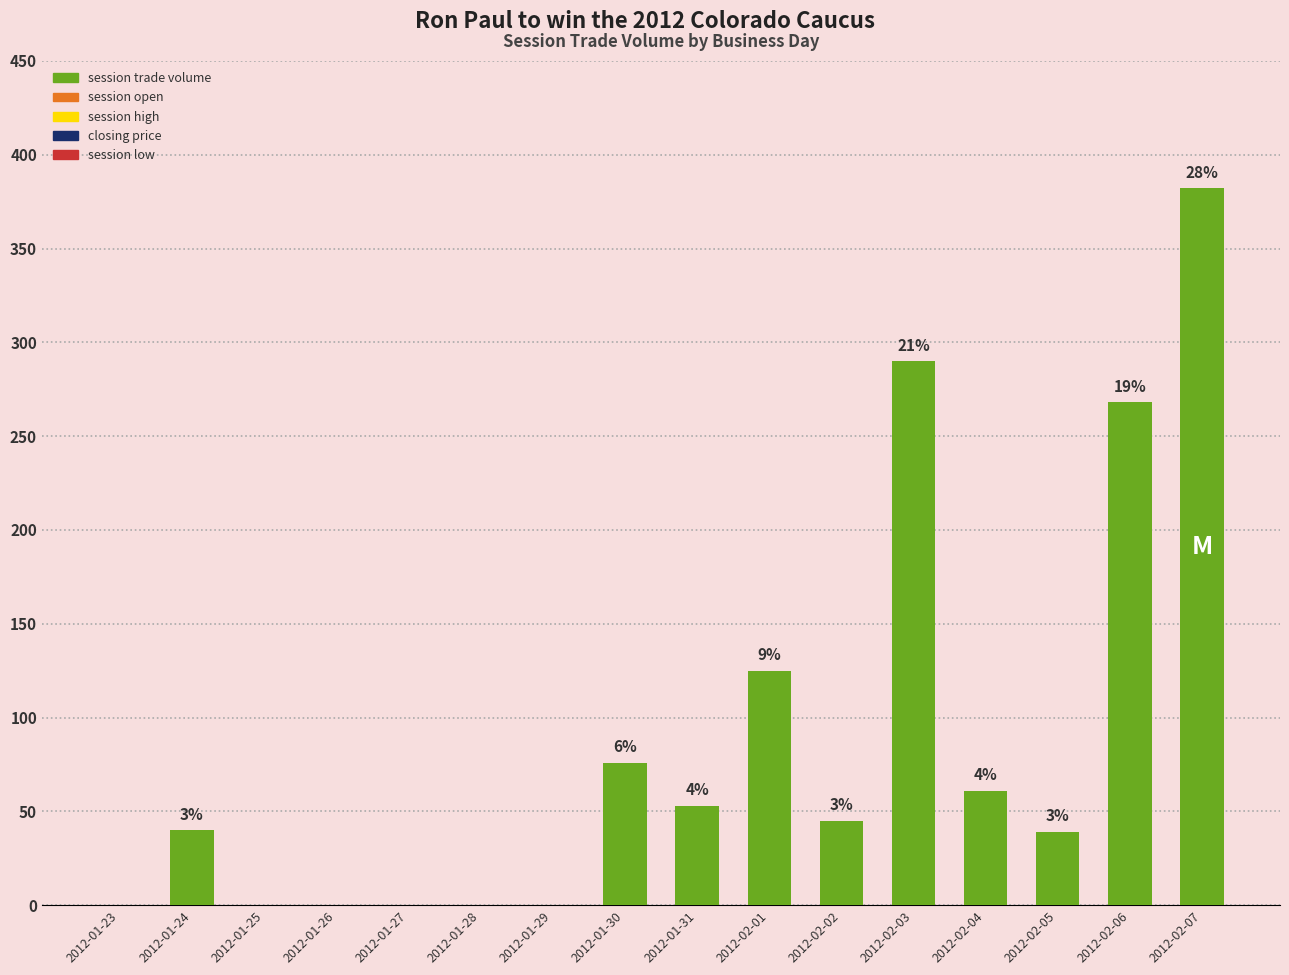

Which series has the widest spread of values?

session trade volume